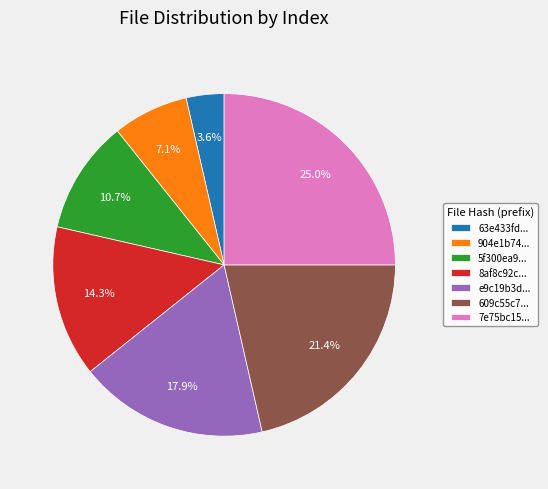

Count the number of slices in the pie.

7